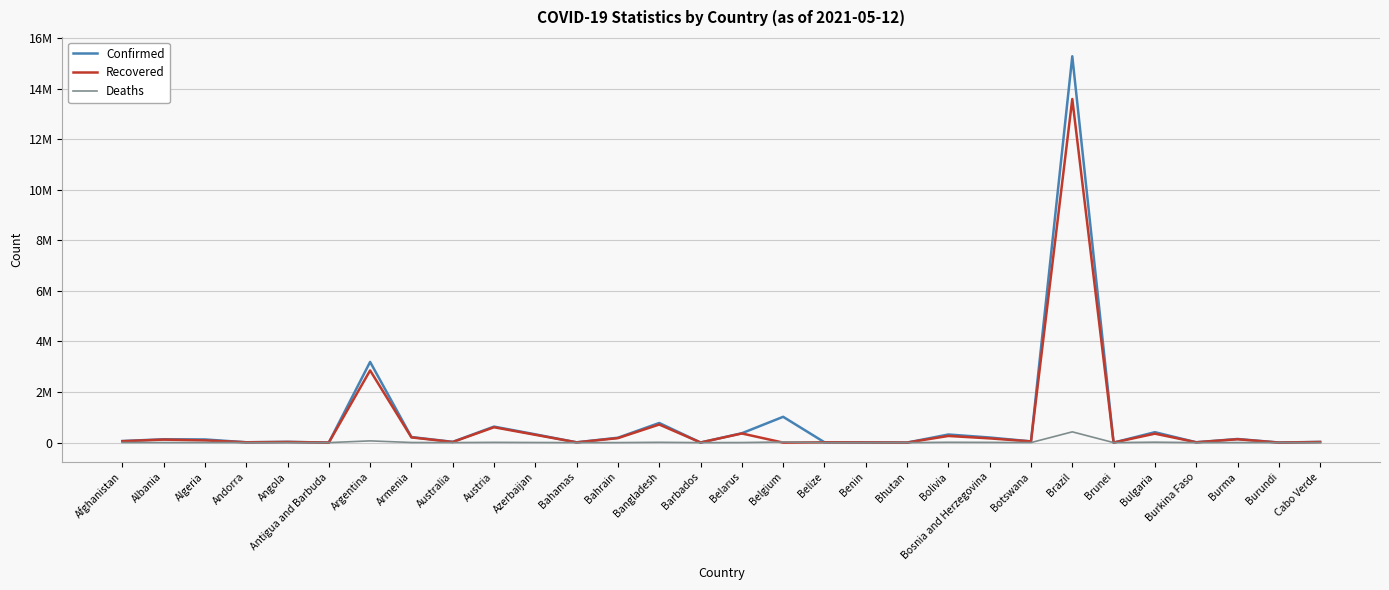

What is the spread (max minus min) of values at Burundi?

4202